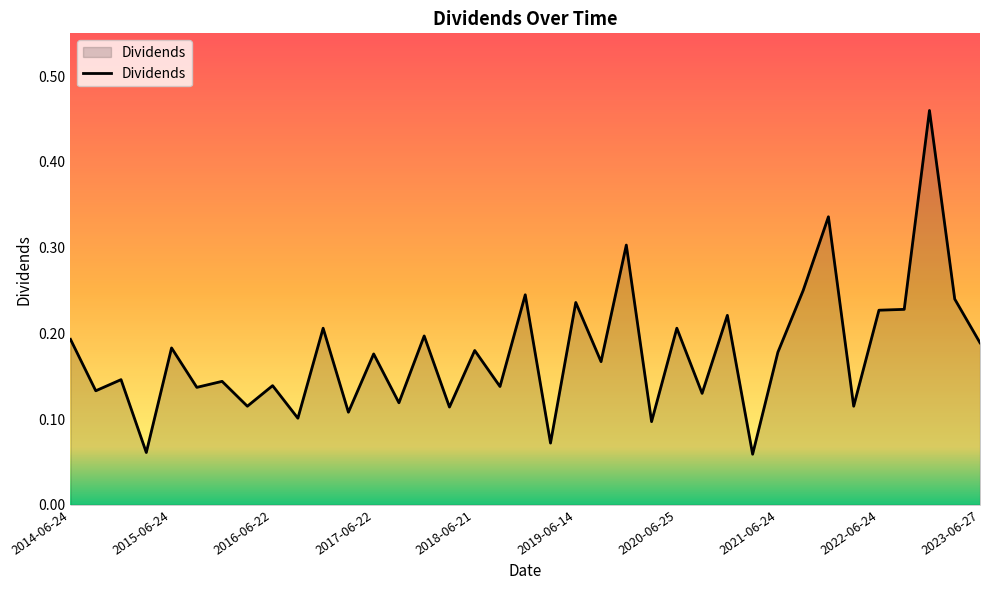

What is the difference between the maximum and minimum values?

0.4